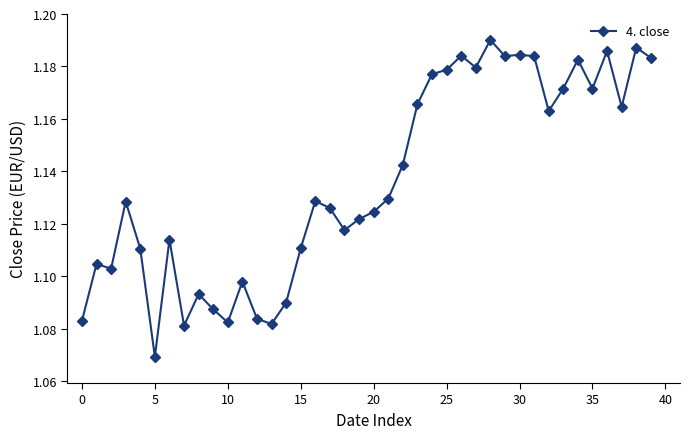

How many values are between 1 and 2?

40